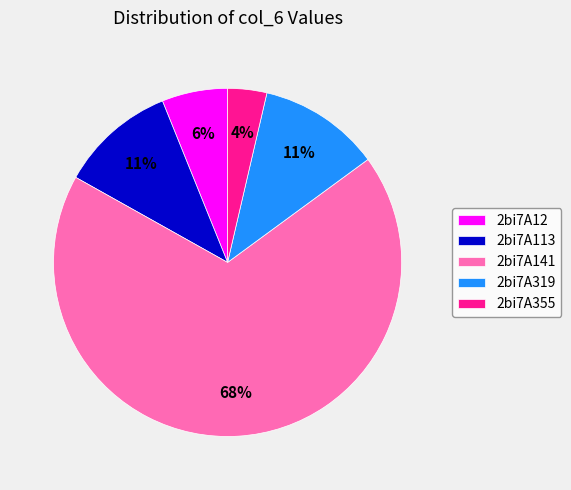

To the nearest percent, what is the combined percentage of 2bi7A12 and 2bi7A141?

74%